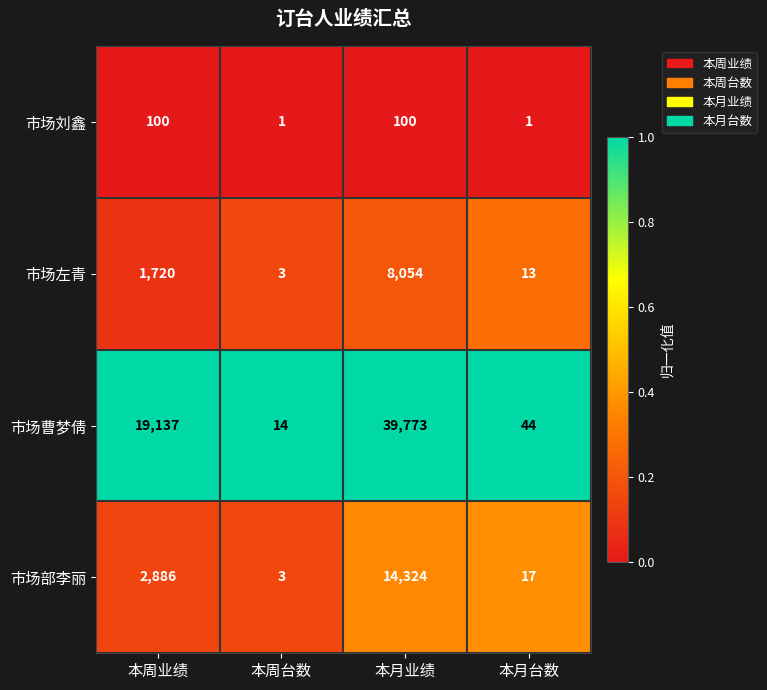

Rank the categories by 市场曹梦倩 value from lowest to highest.

本周台数, 本月台数, 本周业绩, 本月业绩